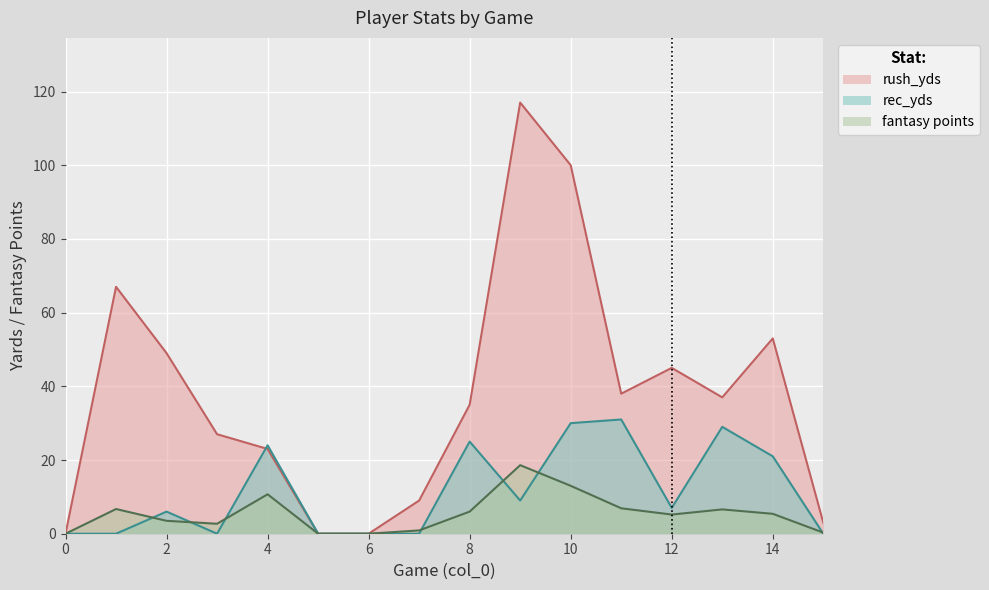

What is the difference between the second highest and second lowest values in the fantasy points series?

13.0